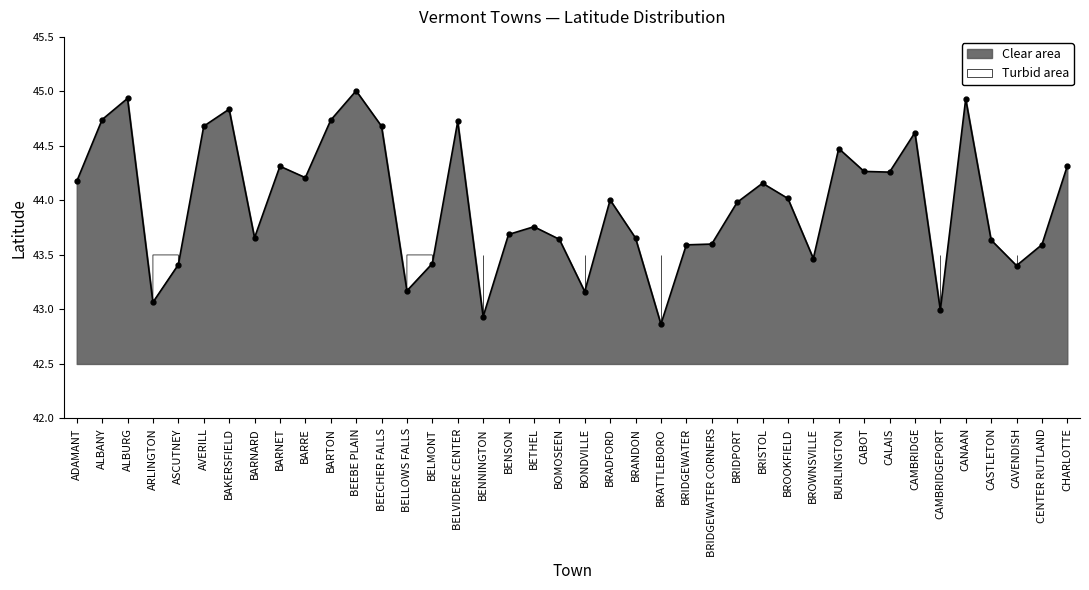

Count the number of values greater than 44.

20